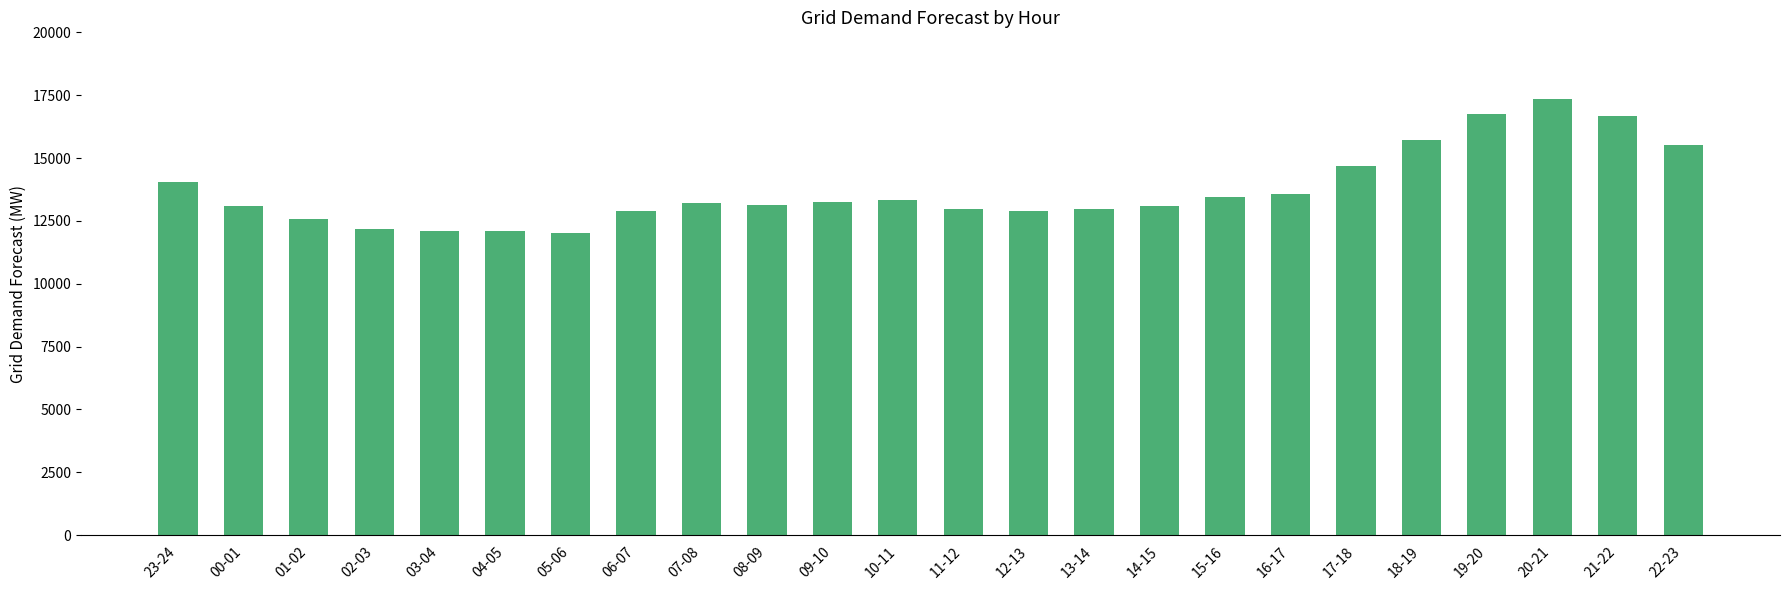

Is it true that the value at 03-04 is 7628?

False